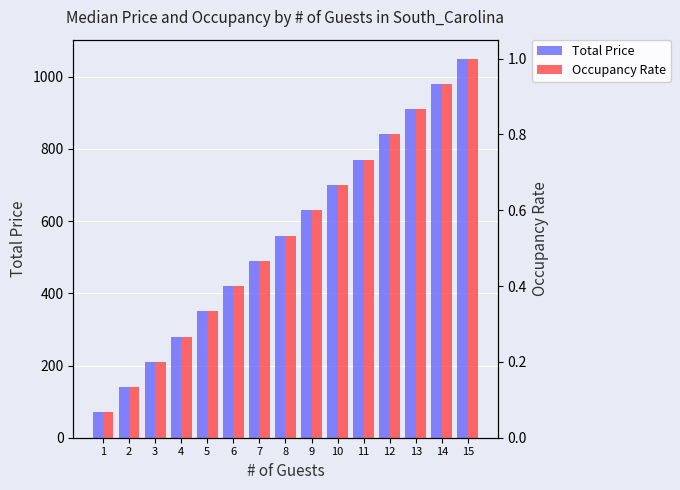

Reading left to right, extract all data points from this chart.

Total Price: 70.0	140.0	210.0	280.0	350.0	420.0	490.0	560.0	630.0	700.0	770.0	840.0	910.0	980.0	1050.0
Occupancy Rate: 0.1	0.1	0.2	0.3	0.3	0.4	0.5	0.5	0.6	0.7	0.7	0.8	0.9	0.9	1.0